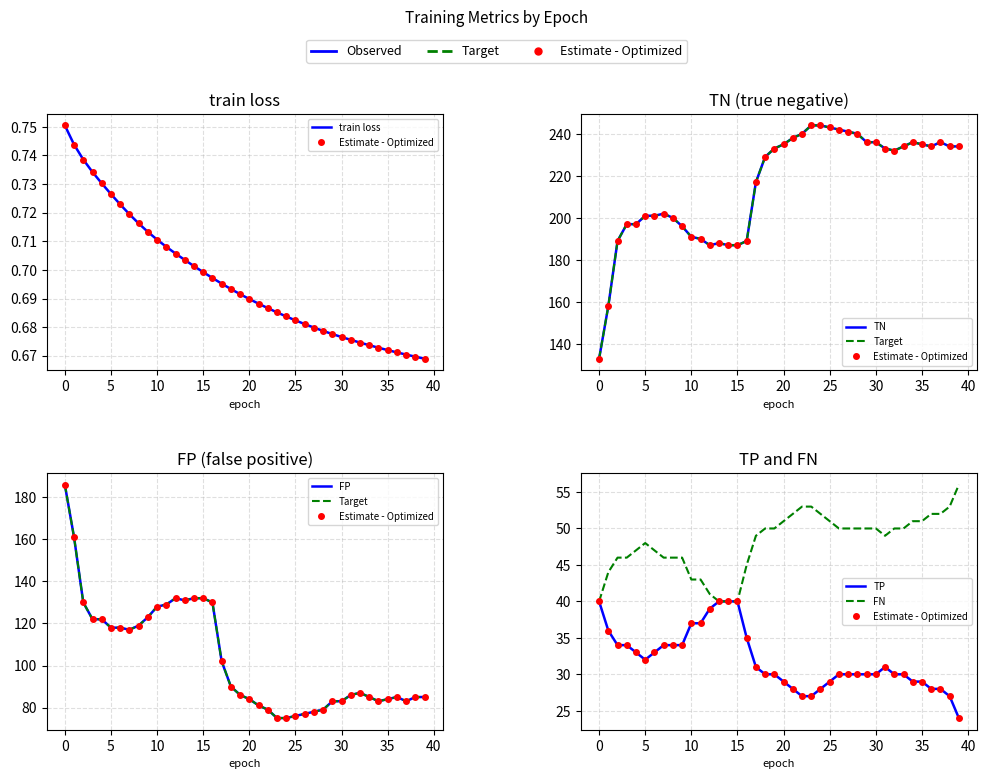

The TN series shows 58.6 at 39. True or false?

False